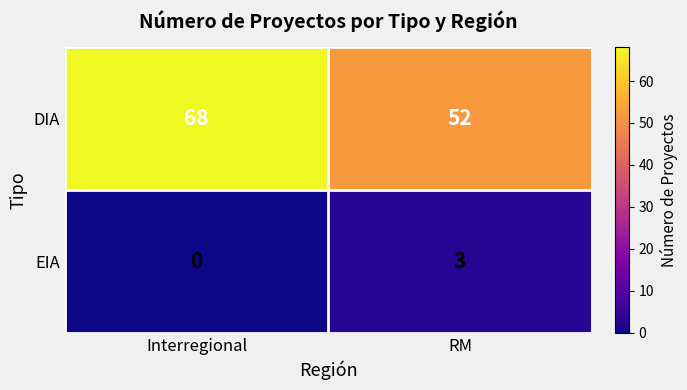

Count the number of categories in the chart.

2